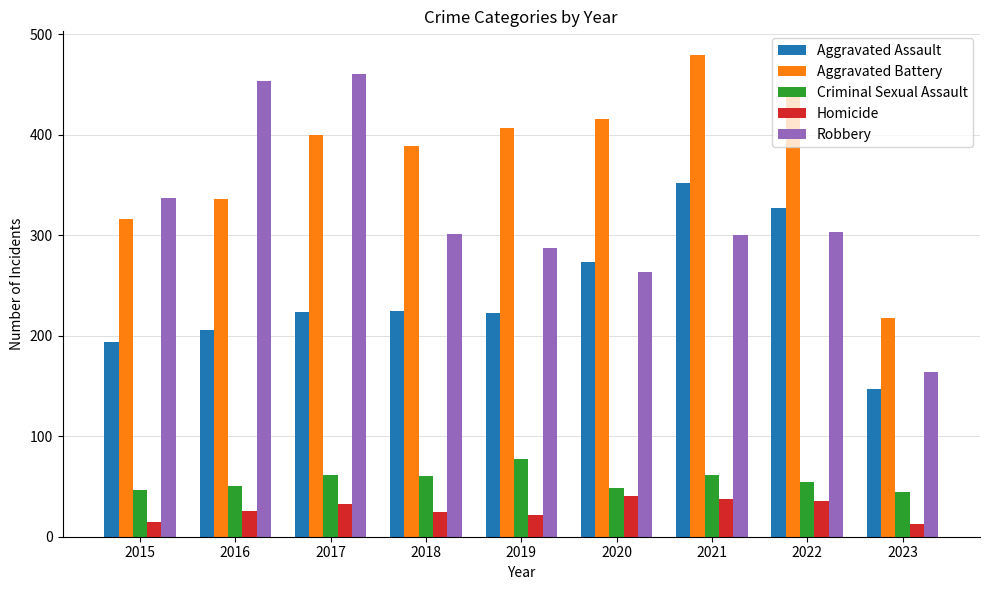

What are all the series names shown in the legend?

Aggravated Assault, Aggravated Battery, Criminal Sexual Assault, Homicide, Robbery